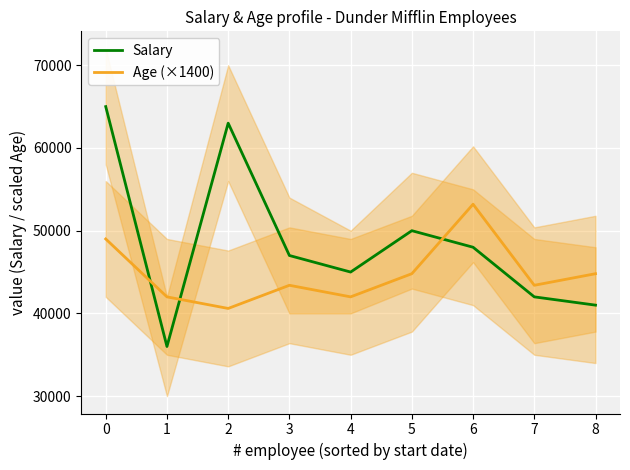

What is the difference between the Age (×1400) values at 6 and 8?

8400